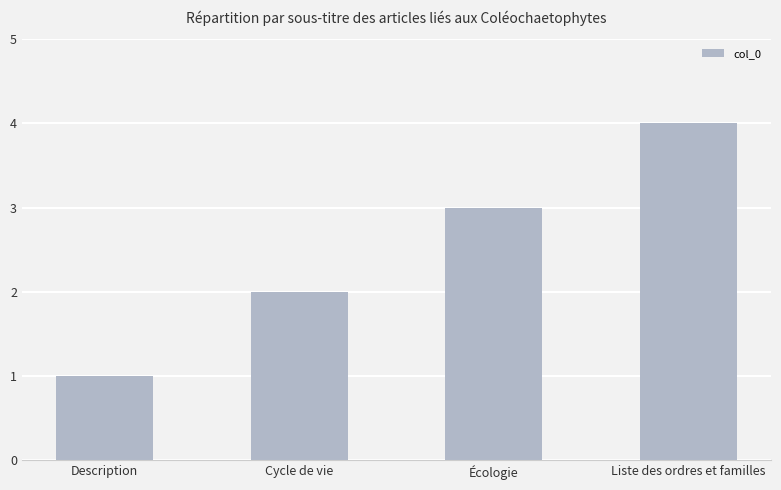

What is the label of the 3rd bar from the left?

Écologie